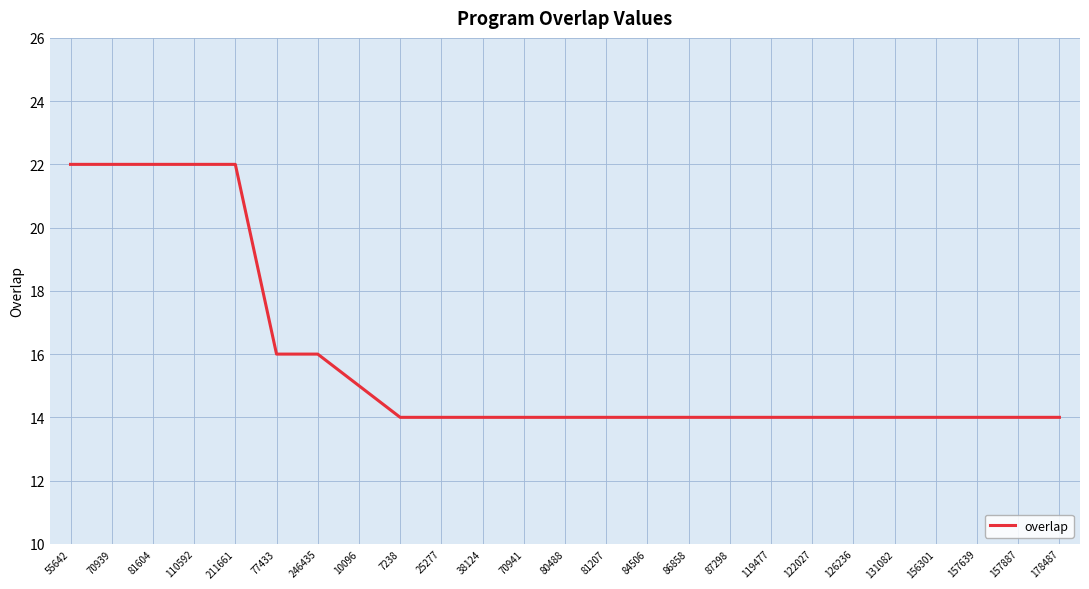

Which has a higher value, 77433 or 157639?

77433